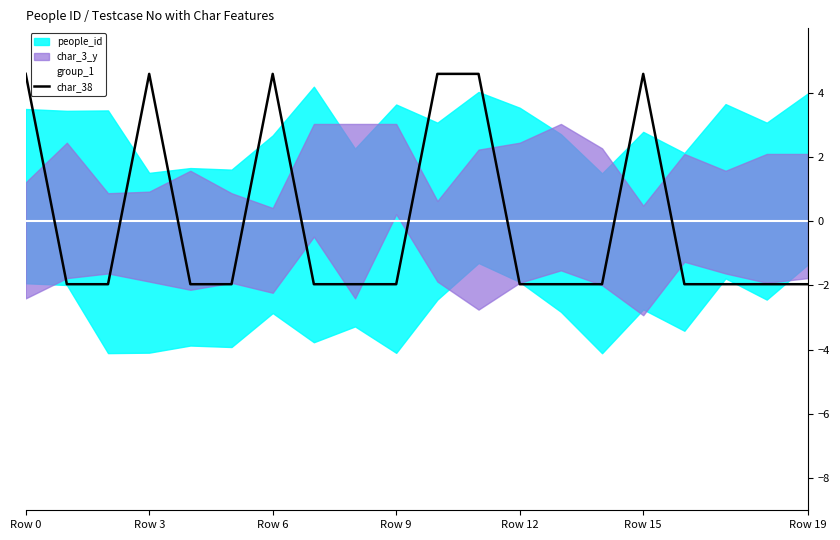

Where does the char_38 series first go above -1?

Row 0